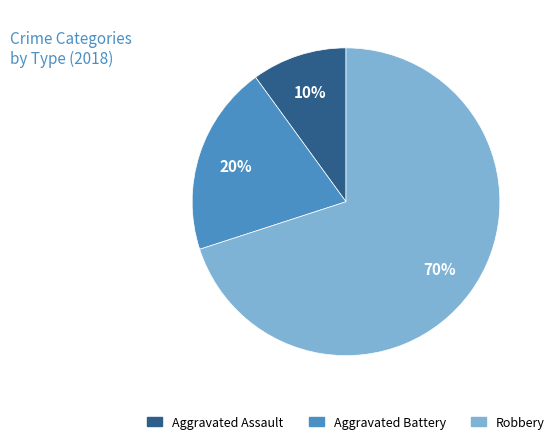

Rank the categories by value from lowest to highest.

Aggravated Assault, Aggravated Battery, Robbery